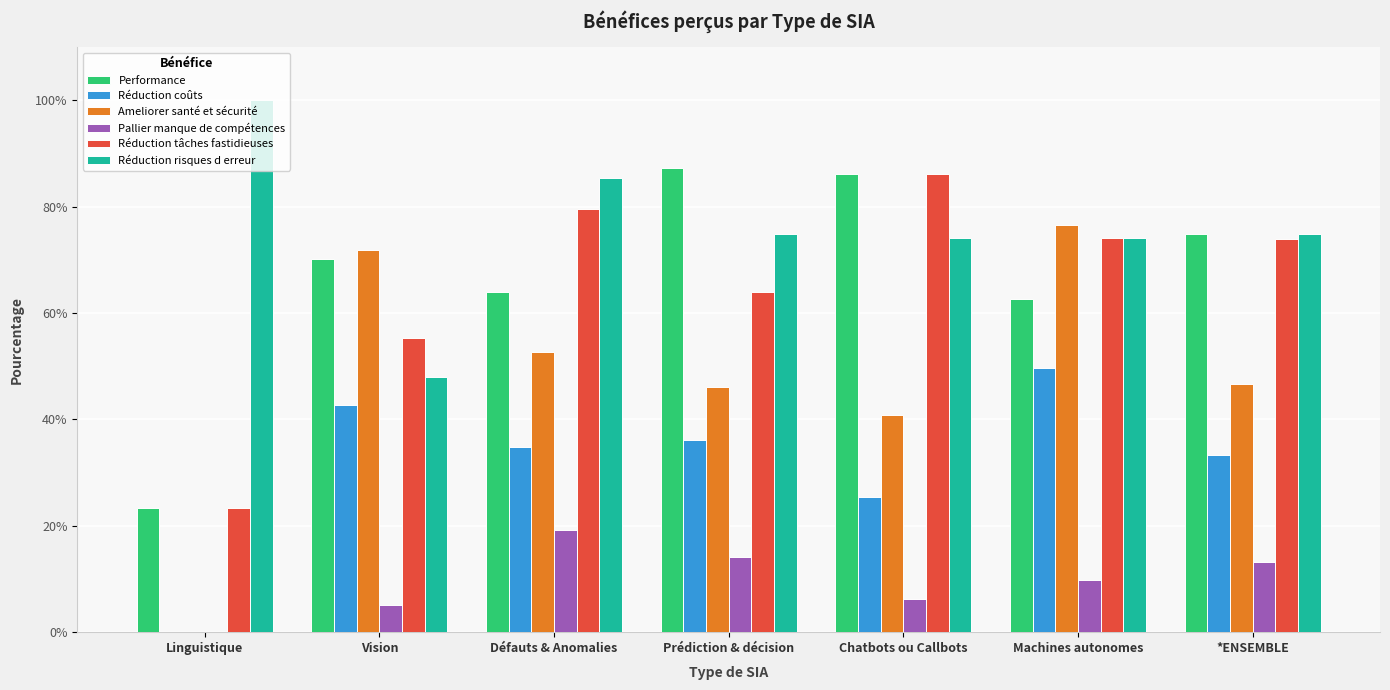

Which series has the largest range (max minus min)?

Ameliorer santé et sécurité